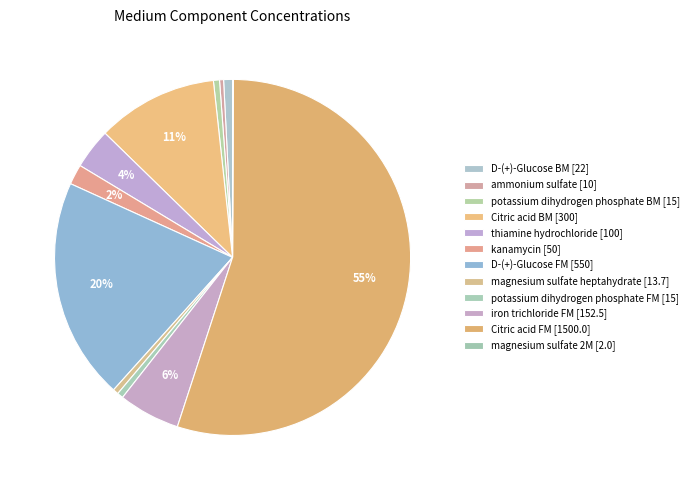

To the nearest percent, what is the average slice percentage?

8%